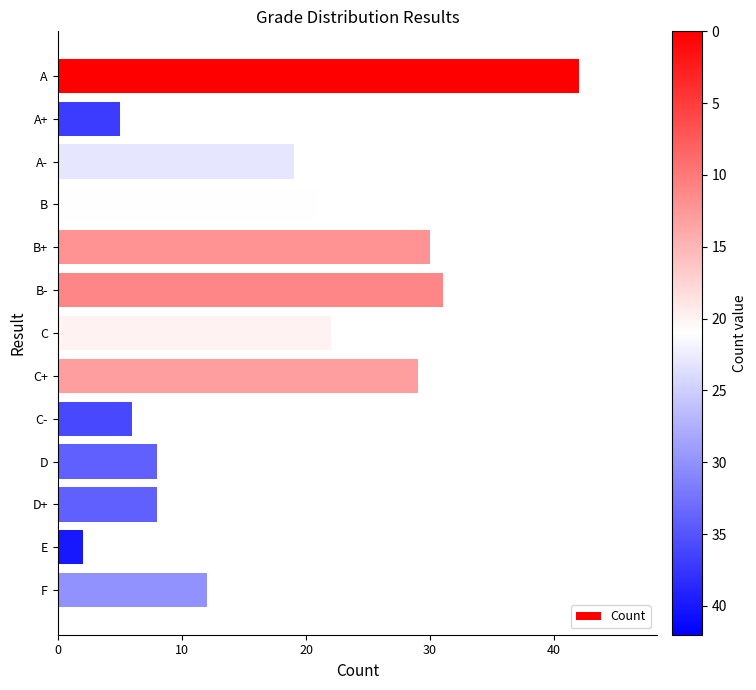

True or false: the data shows 10 at D.

False